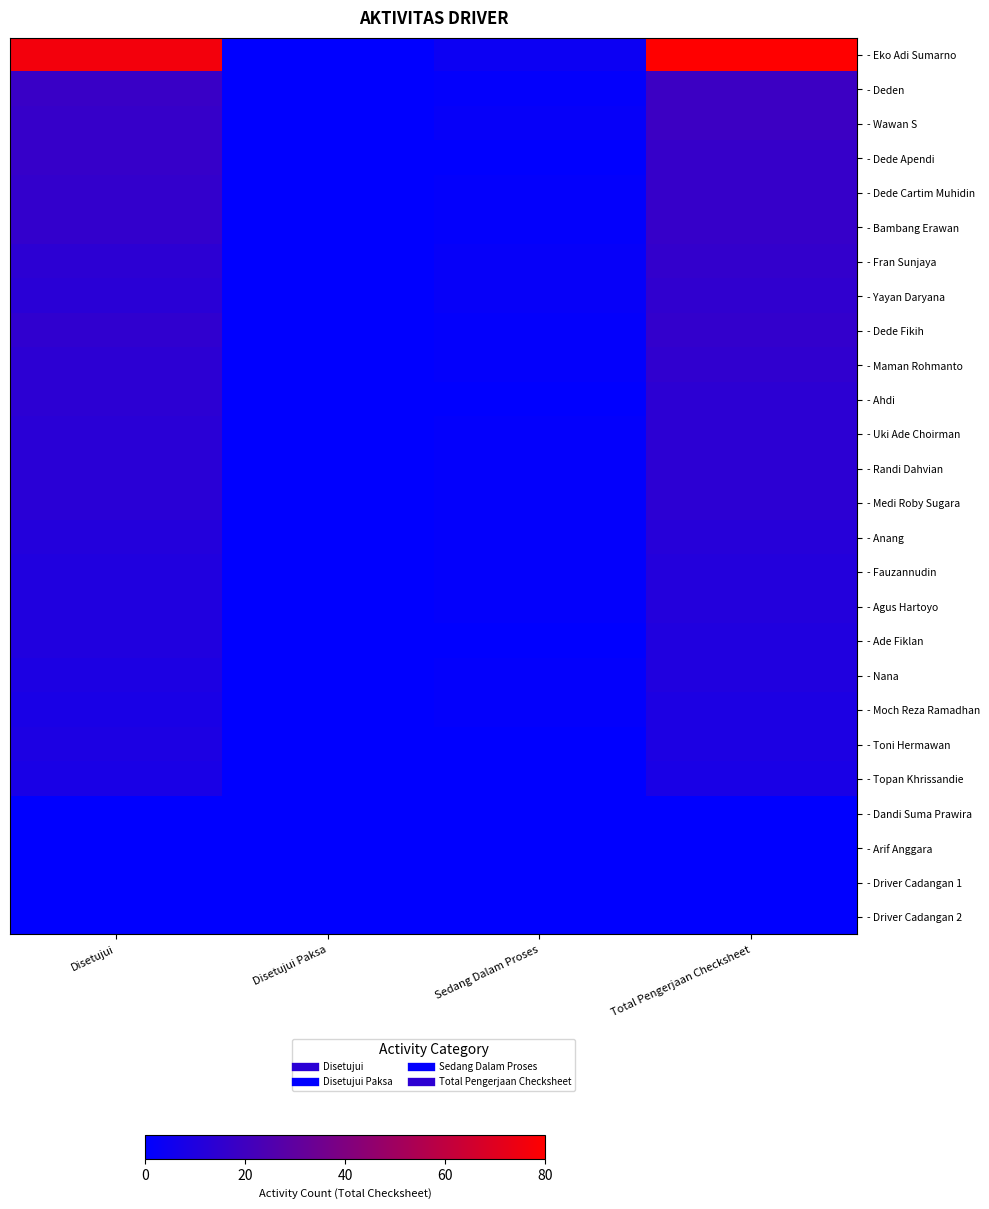

What is the greatest value displayed?

80